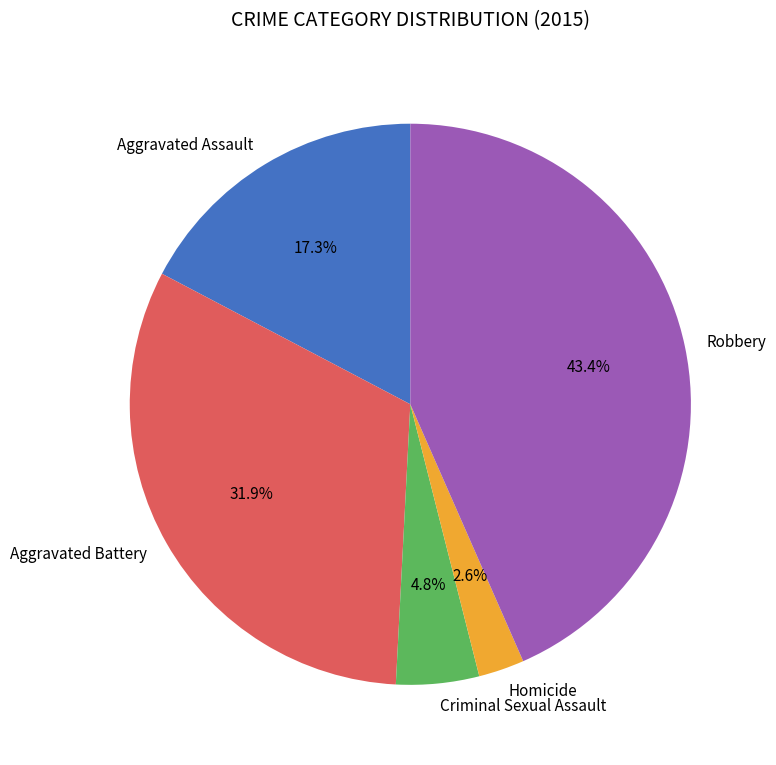

The Aggravated Assault slice represents 17% of the pie. True or false?

True